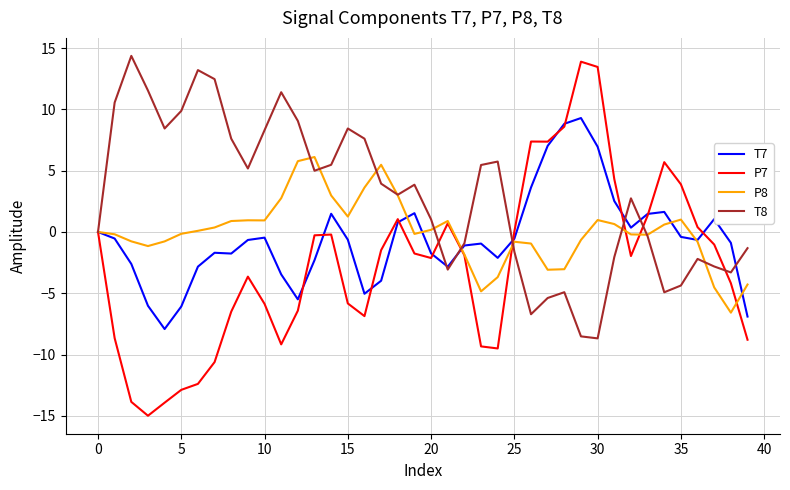

Which series has the widest spread of values?

P7